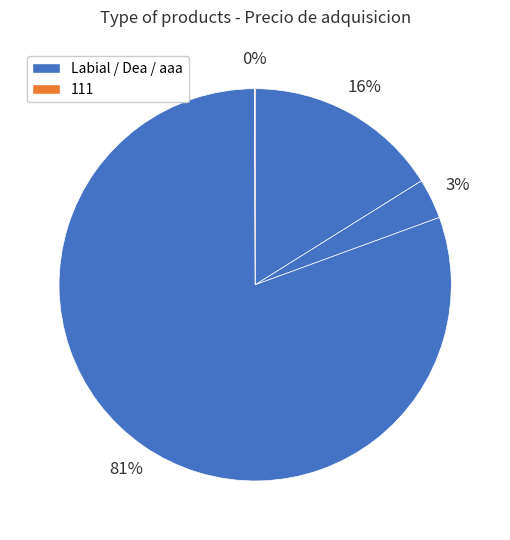

Which category accounts for the majority?

aaa